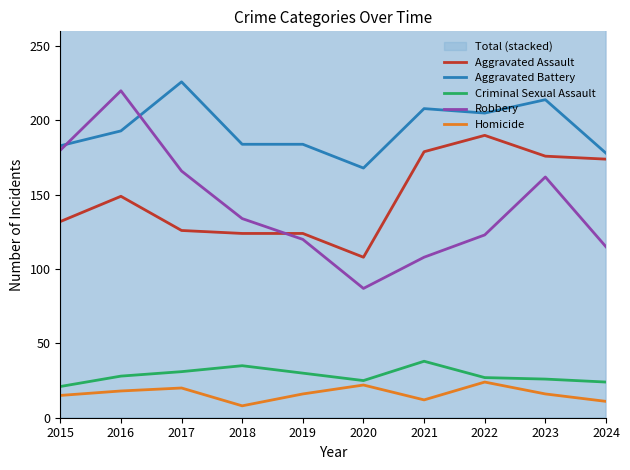

What is the value of the Criminal Sexual Assault point at the 5th from the left?

30